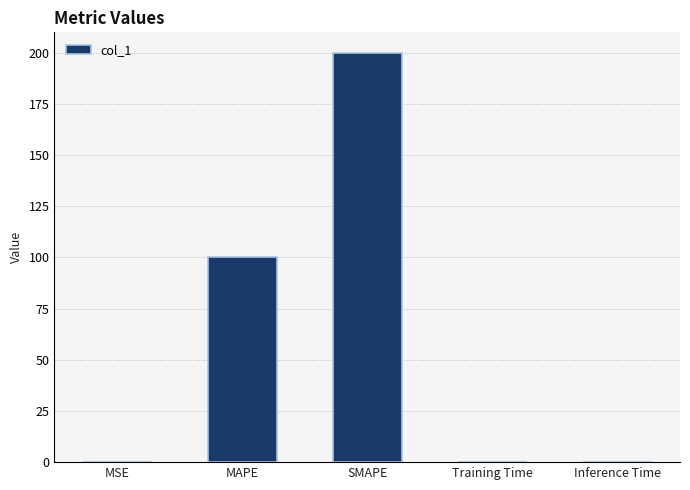

What is the change in value from MSE to SMAPE?

+200.0